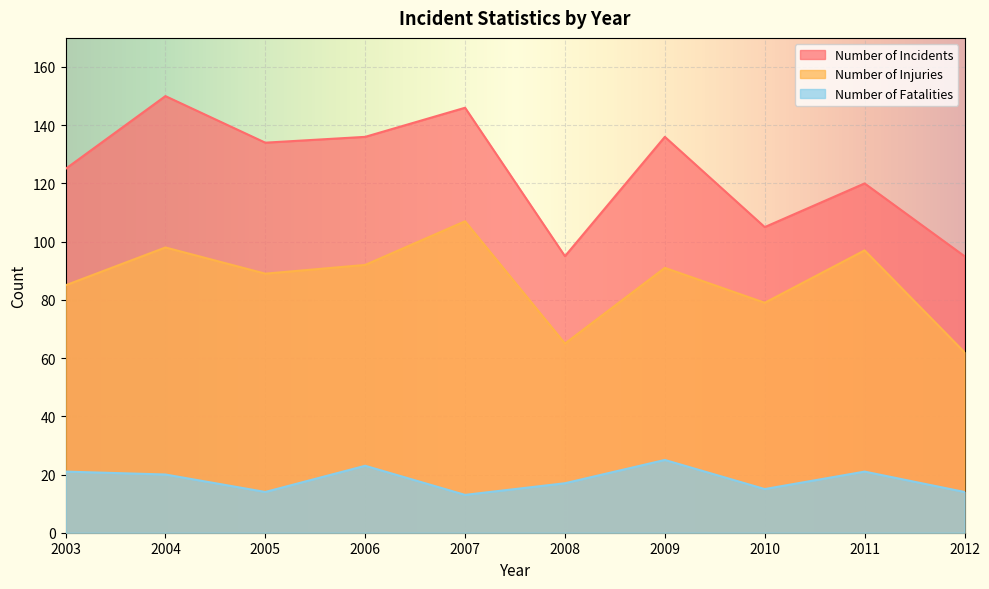

At how many categories does at least one series exceed 66?

10